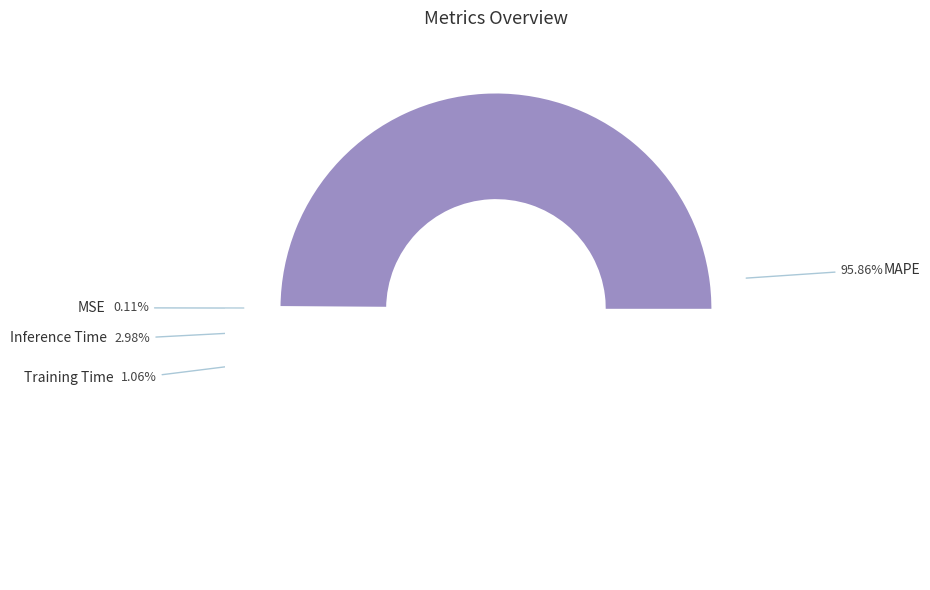

To the nearest percent, what portion does Training Time represent?

1%